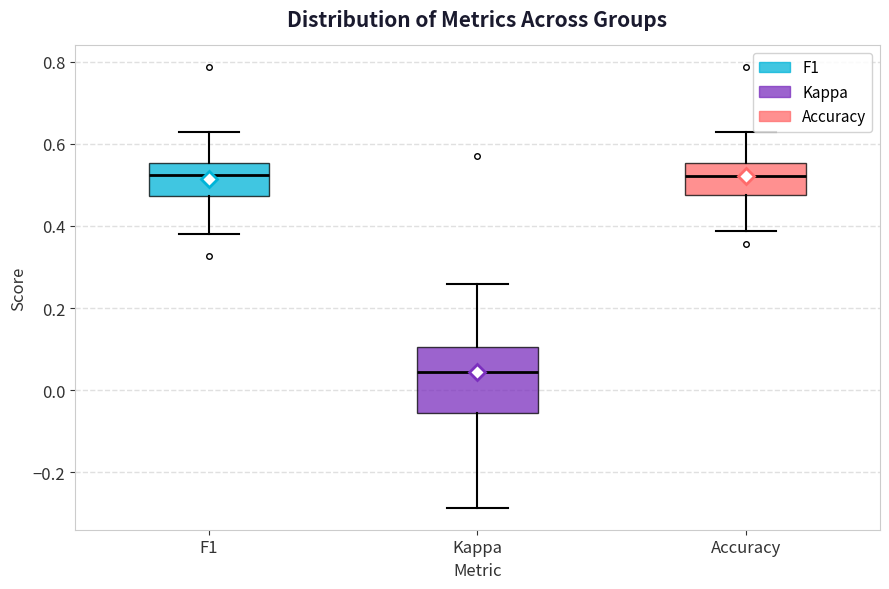

Where is the lower edge of the box for F1 on the y-axis? The values are not printed on the chart, so give them approximately, as read against the axis.

0.48